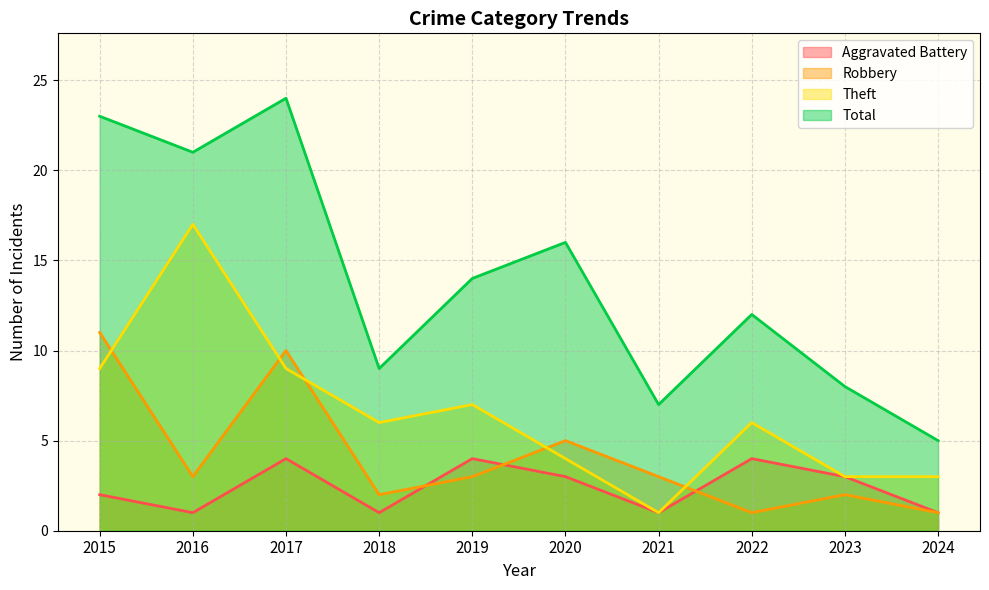

Which category has the highest value across all series?

2017